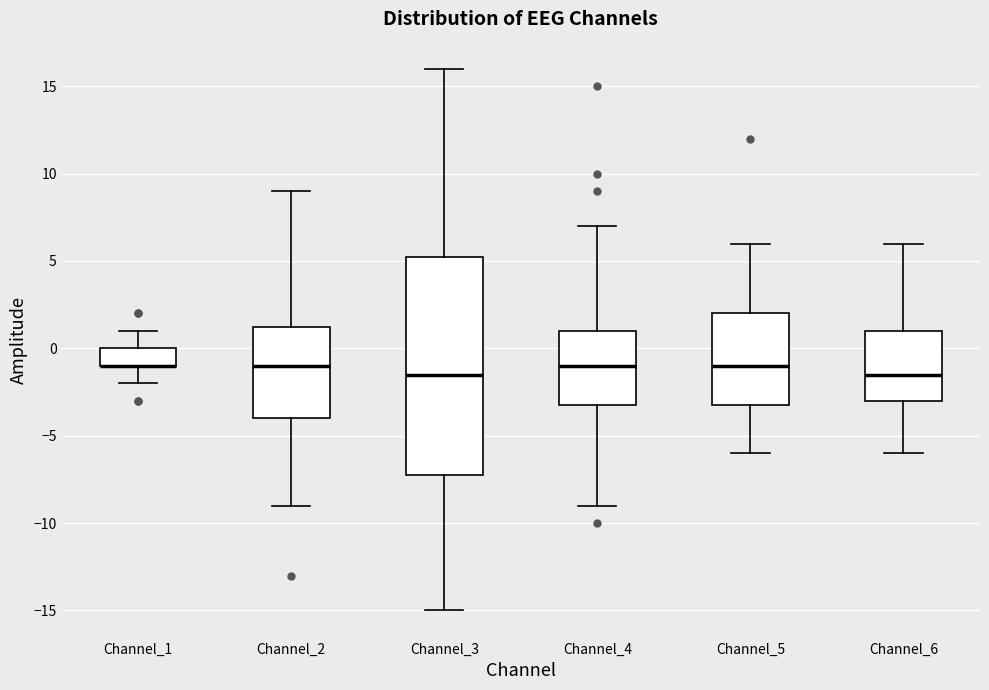

Where does the upper whisker of the box for Channel_5 end on the y-axis? The values are not printed on the chart, so give them approximately, as read against the axis.

6.0